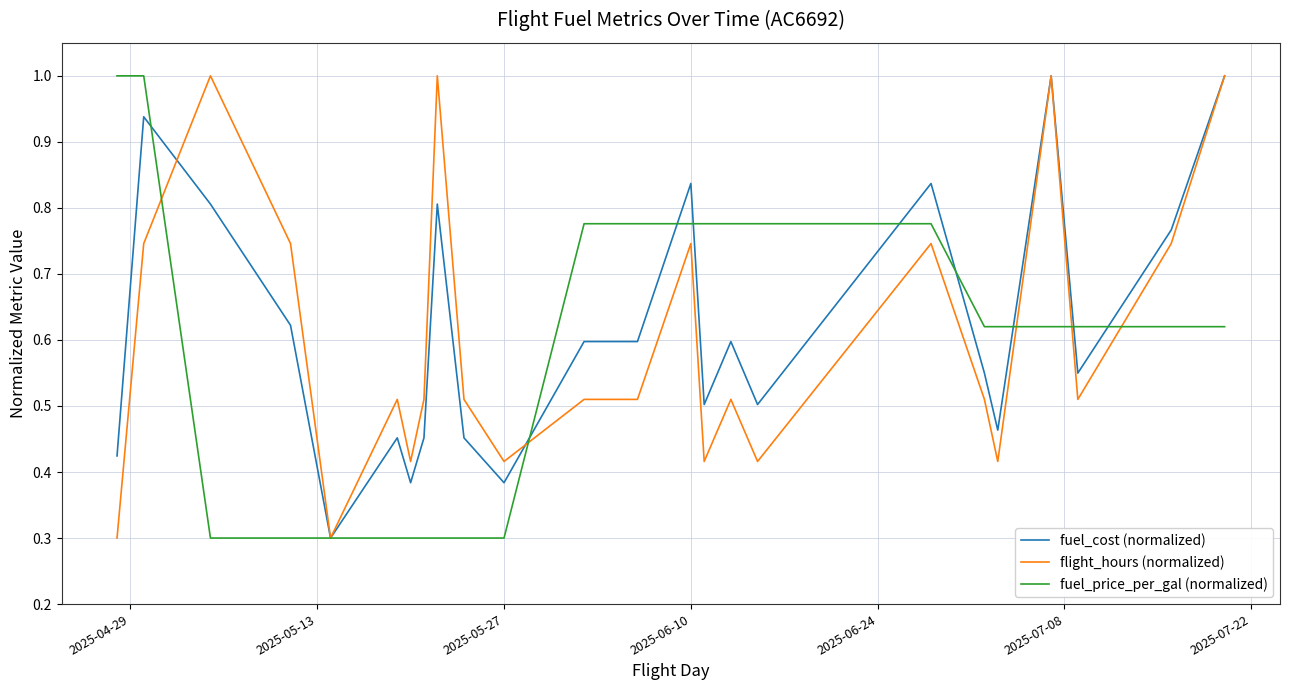

What is the minimum value shown in the chart?

0.3